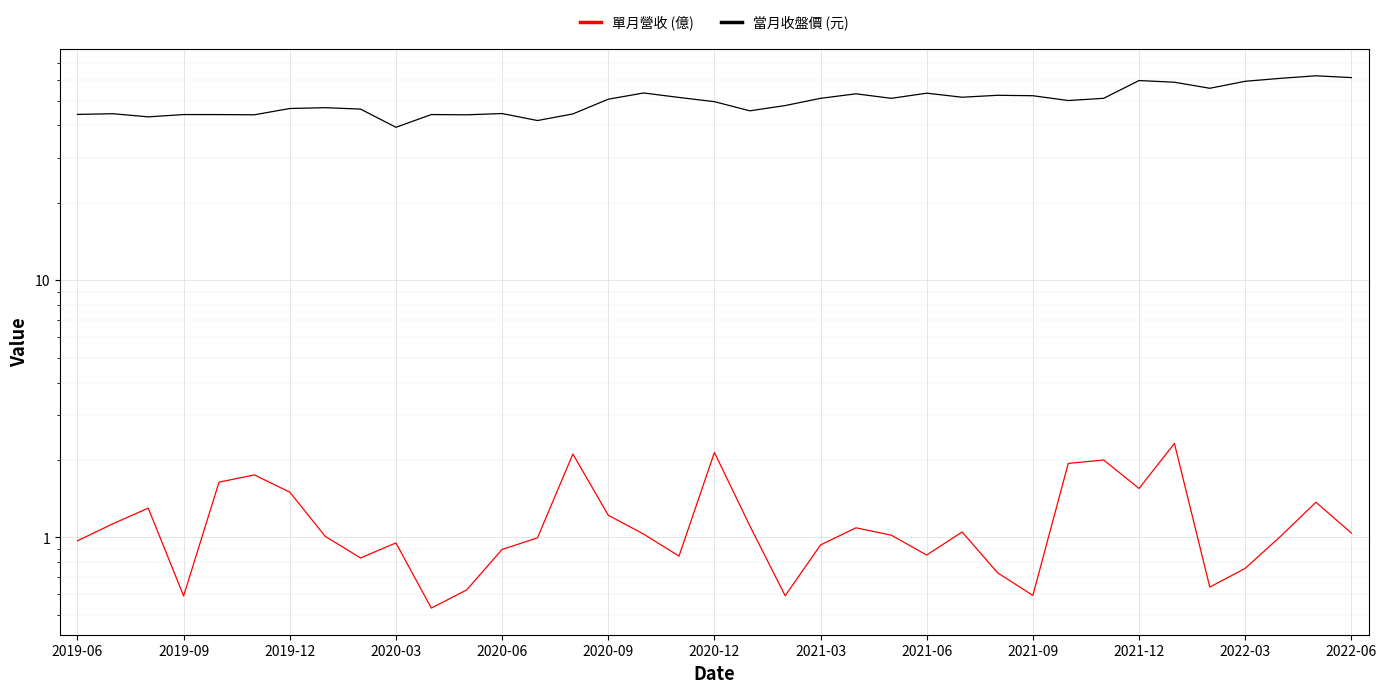

Which series has the largest total across all categories?

當月收盤價 (元)